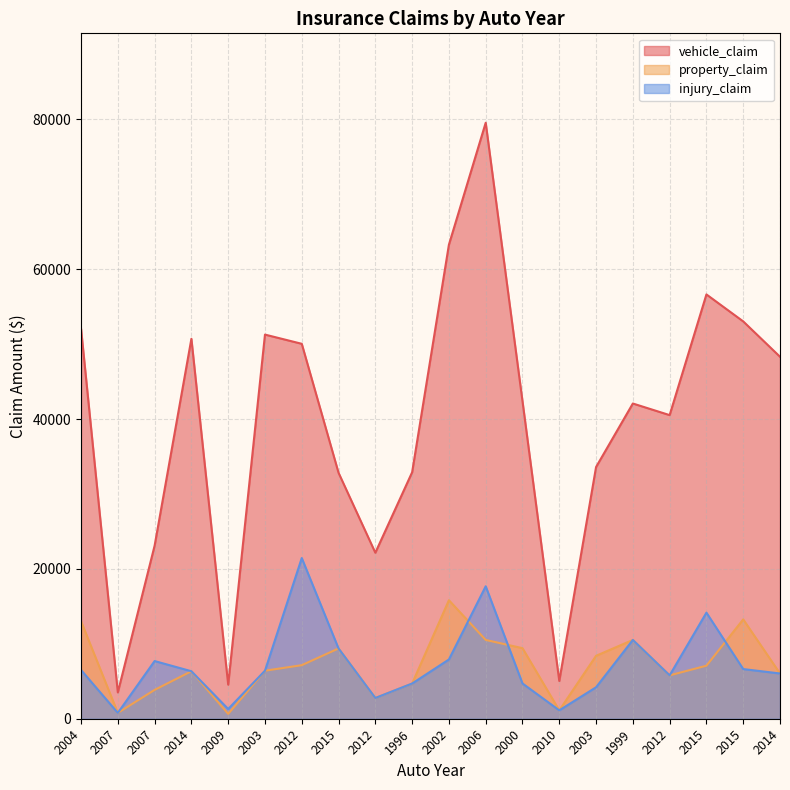

What is the minimum value for property_claim?

650